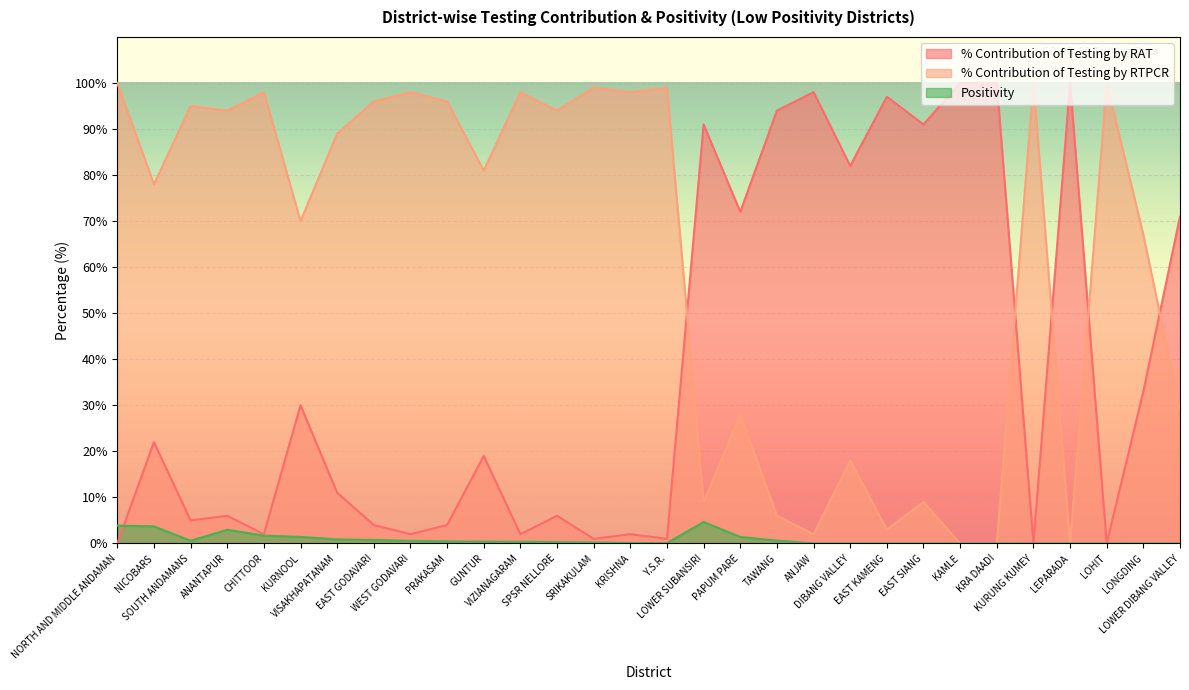

Which series has the largest total across all categories?

% Contribution of Testing by RTPCR